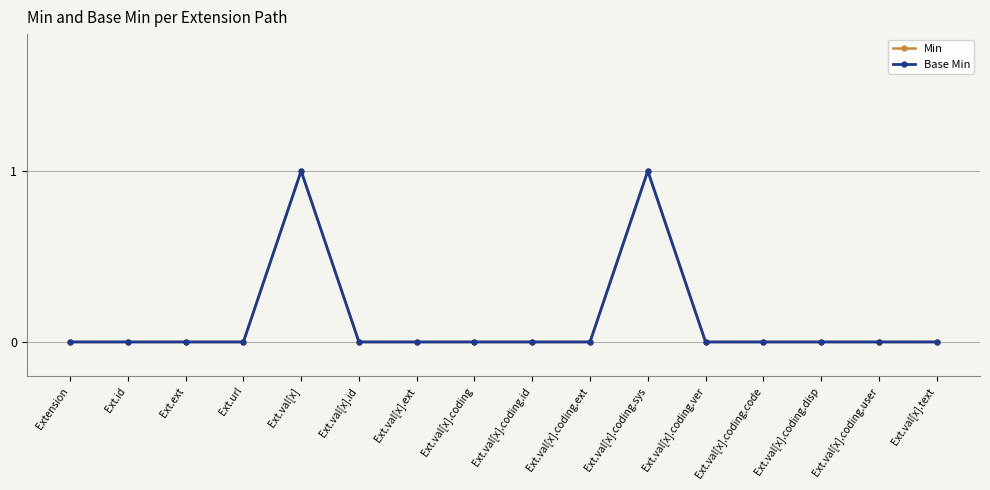

Does the chart have visible grid lines?

Yes